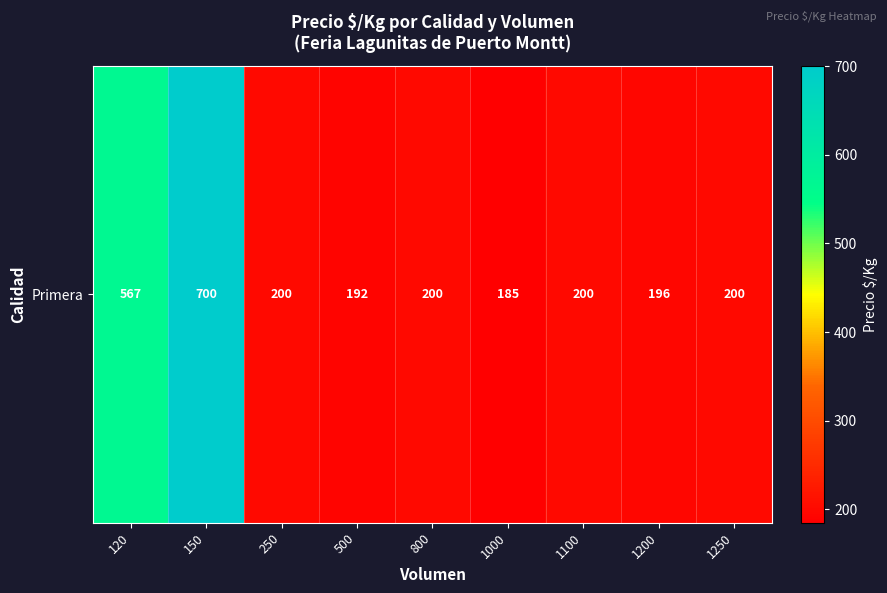

How many values exceed 200?

2